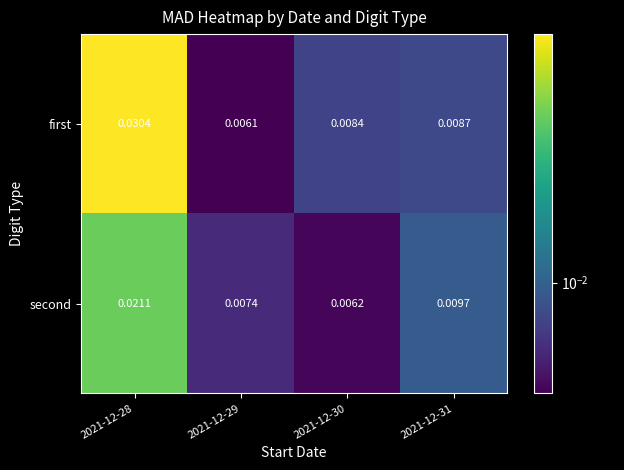

Is the value of first at 2021-12-30 greater than the value of second at 2021-12-29?

Yes